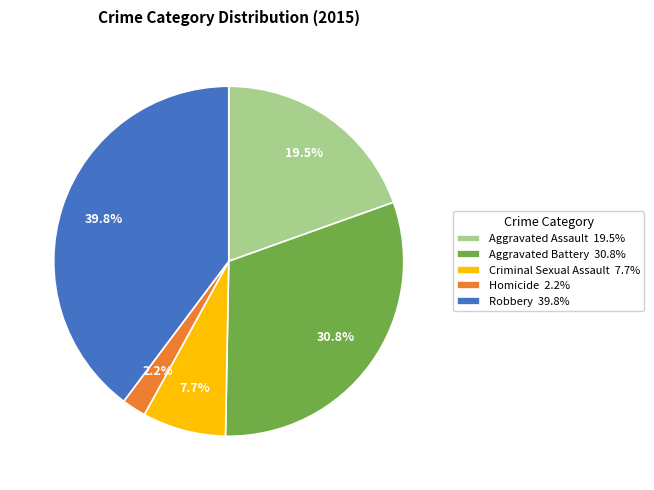

To the nearest percent, what is the combined percentage of Robbery and Homicide?

42%